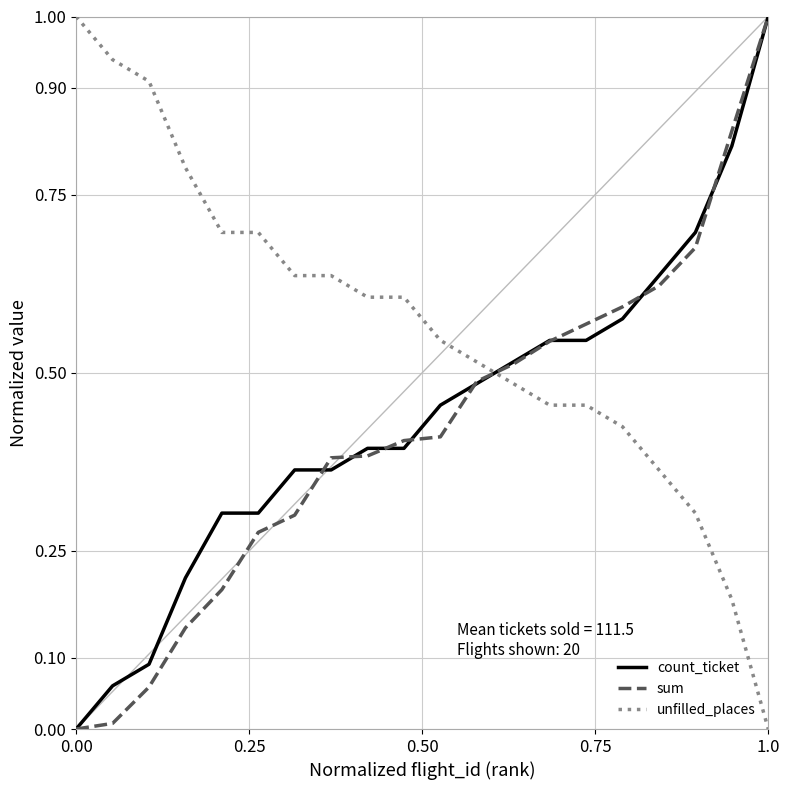

Which series has the largest total across all categories?

unfilled_places